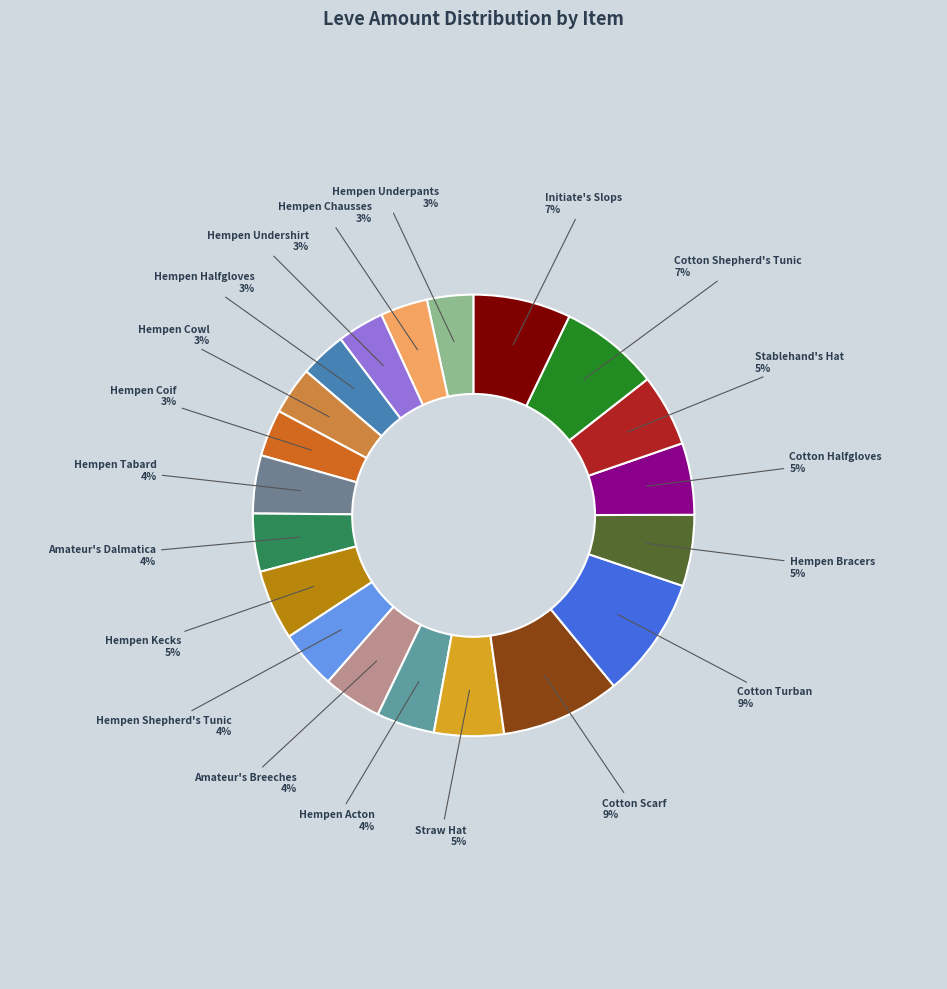

To the nearest percent, what is the combined percentage of Hempen Chausses and Initiate's Slops?

11%